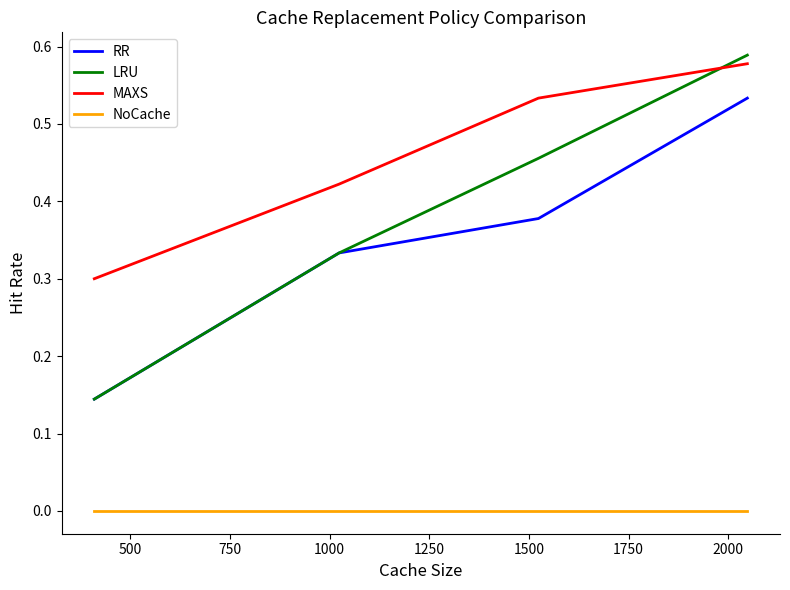

How many RR values are between 0 and 1?

4